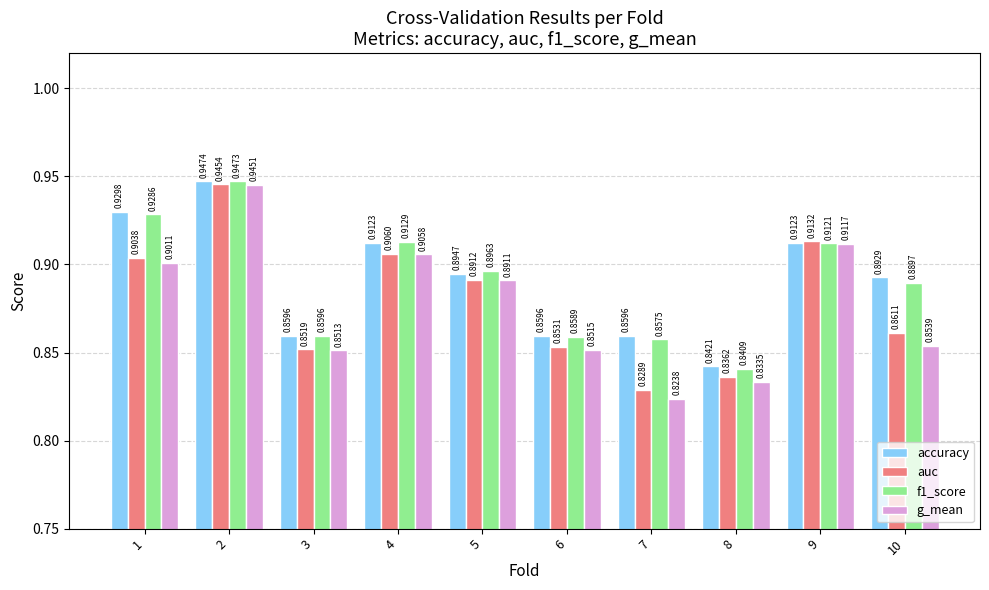

List the series in order of their peak value, lowest first.

g_mean, auc, f1_score, accuracy